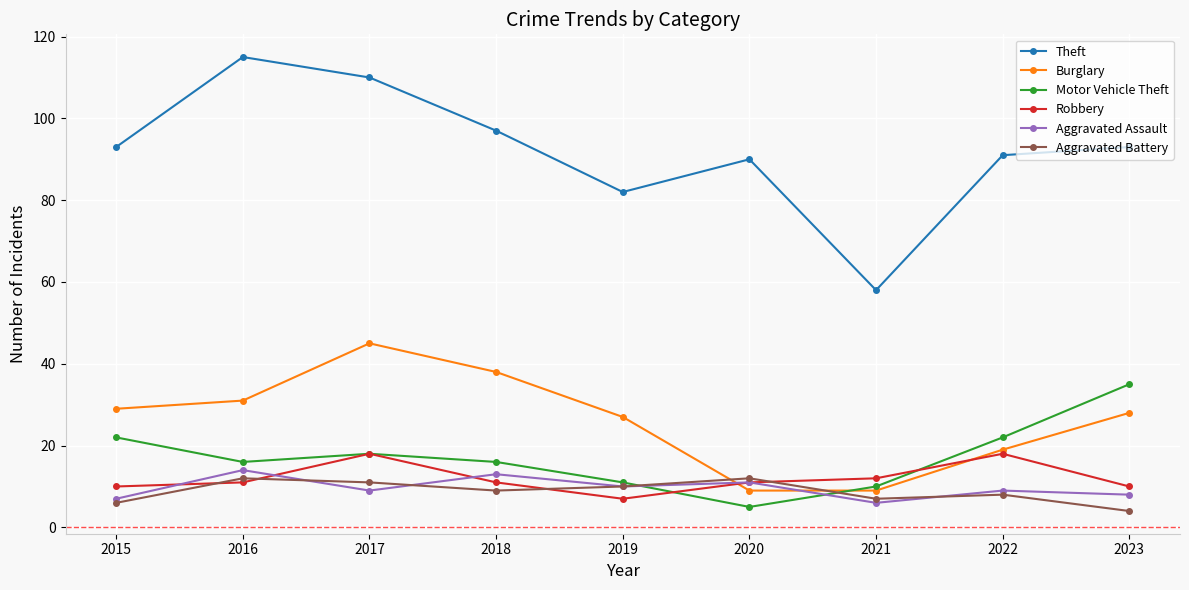

Read the Aggravated Assault value at 2022.

9